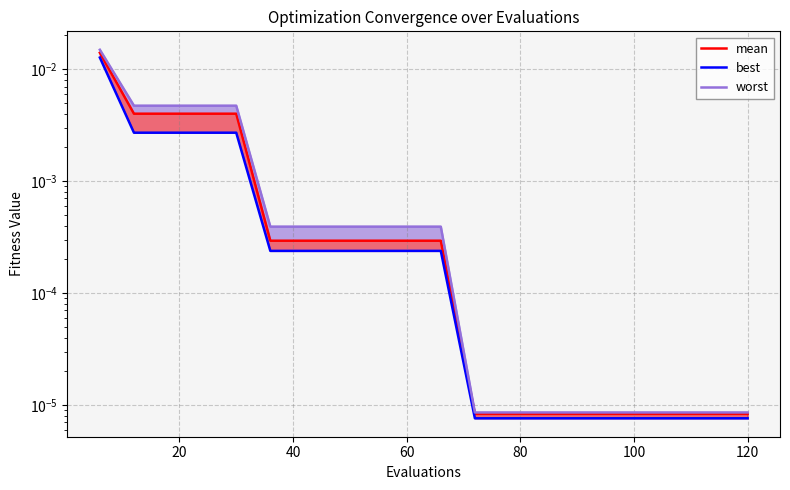

True or false: worst has a value of 0.0 at 120.

True